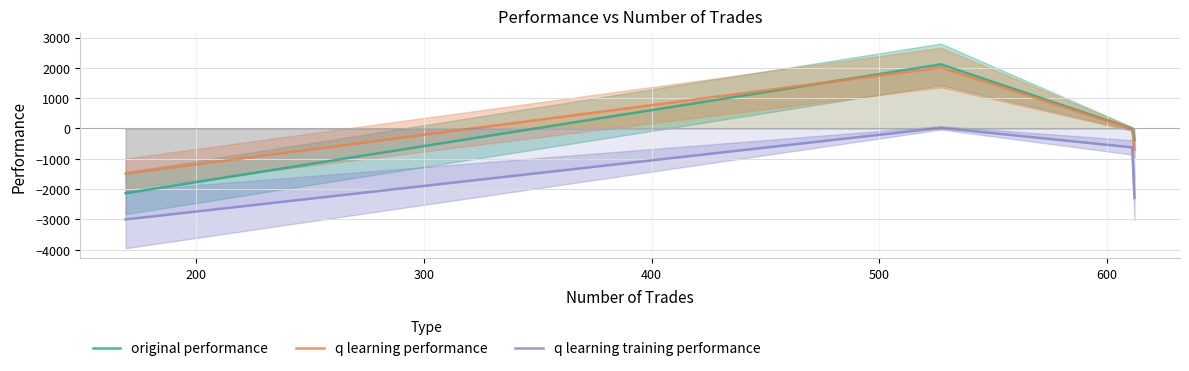

True or false: q learning training performance and original performance intersect in this chart.

False